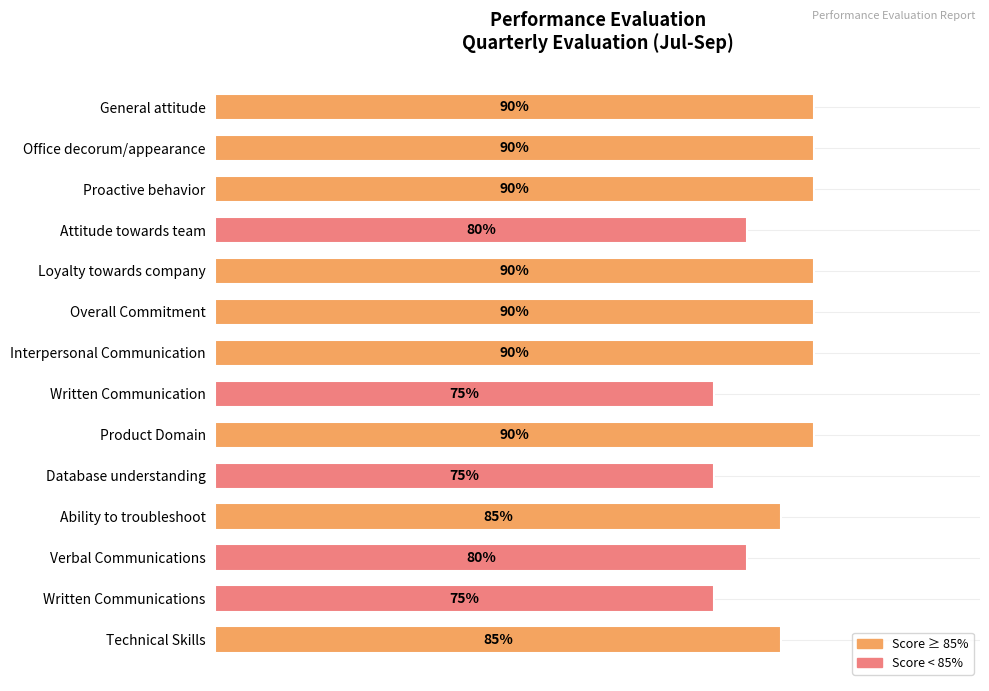

What is the difference between the maximum and minimum values?

0.2